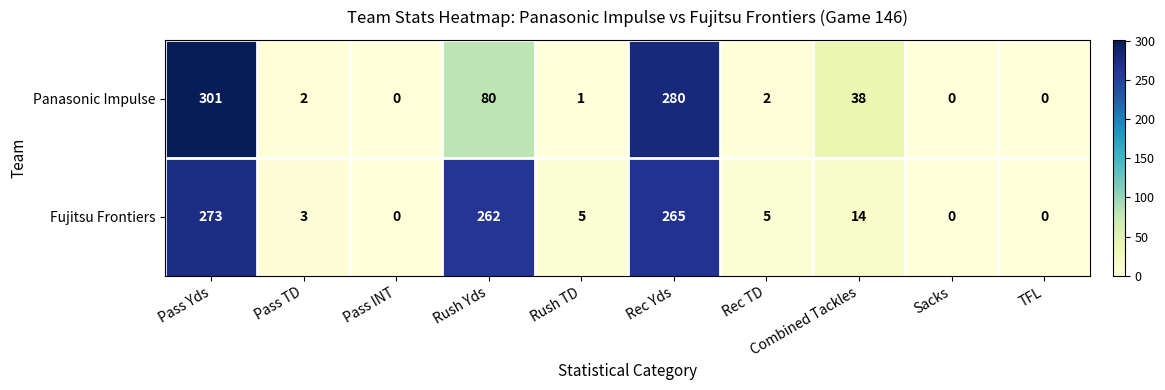

What is the maximum value shown in the chart?

301